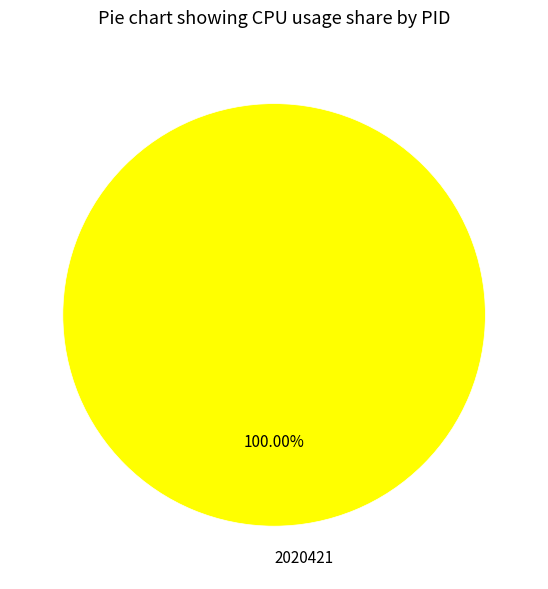

What percentage is the 2020421 slice, to the nearest percent?

100%